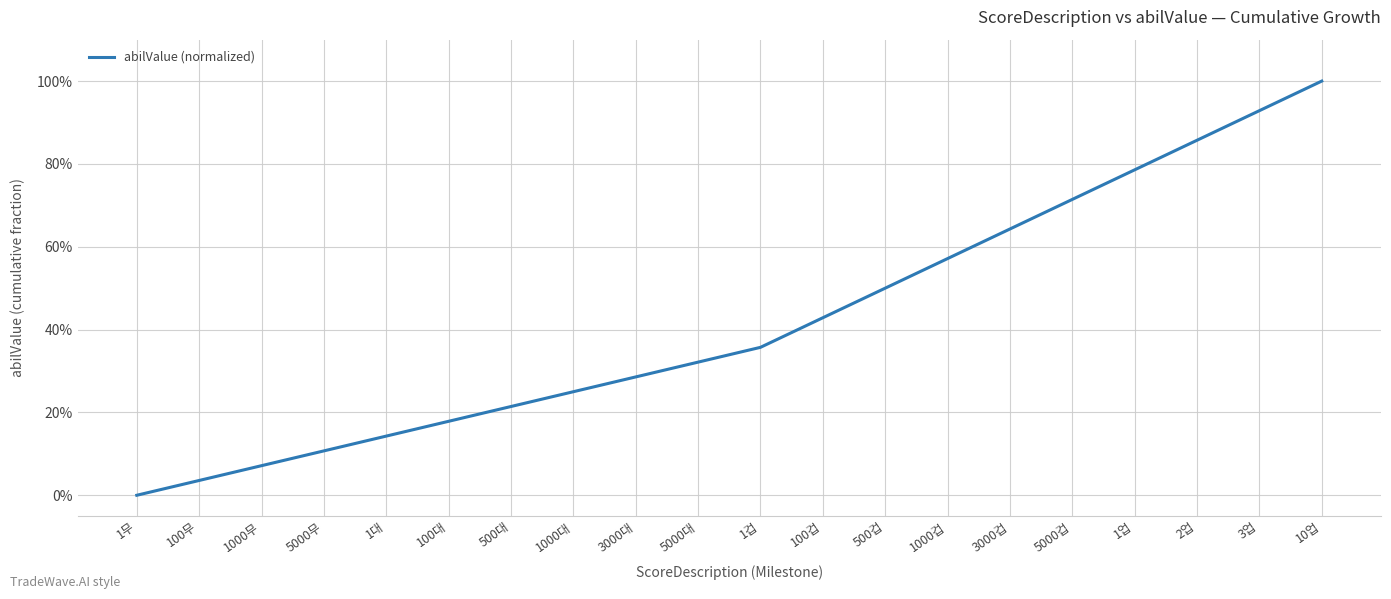

Is this an area chart (filled region under the line)?

No